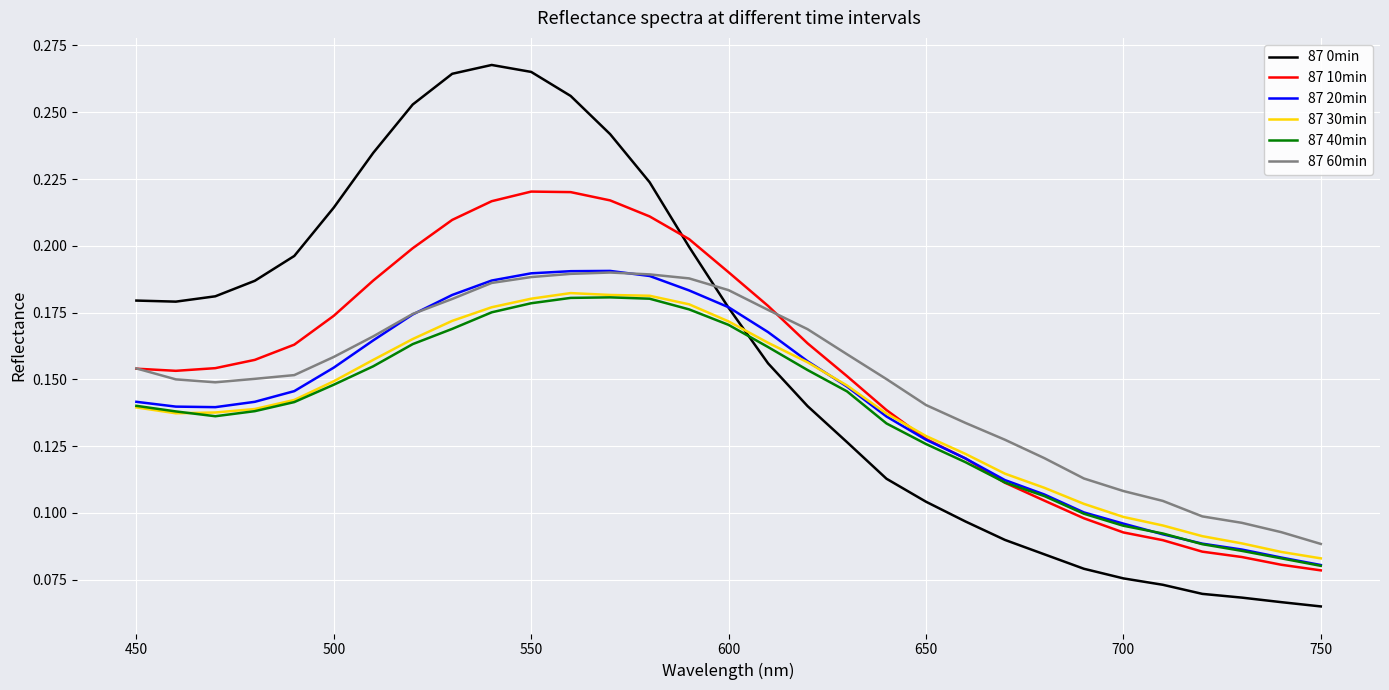

How many lines are shown in the chart?

6